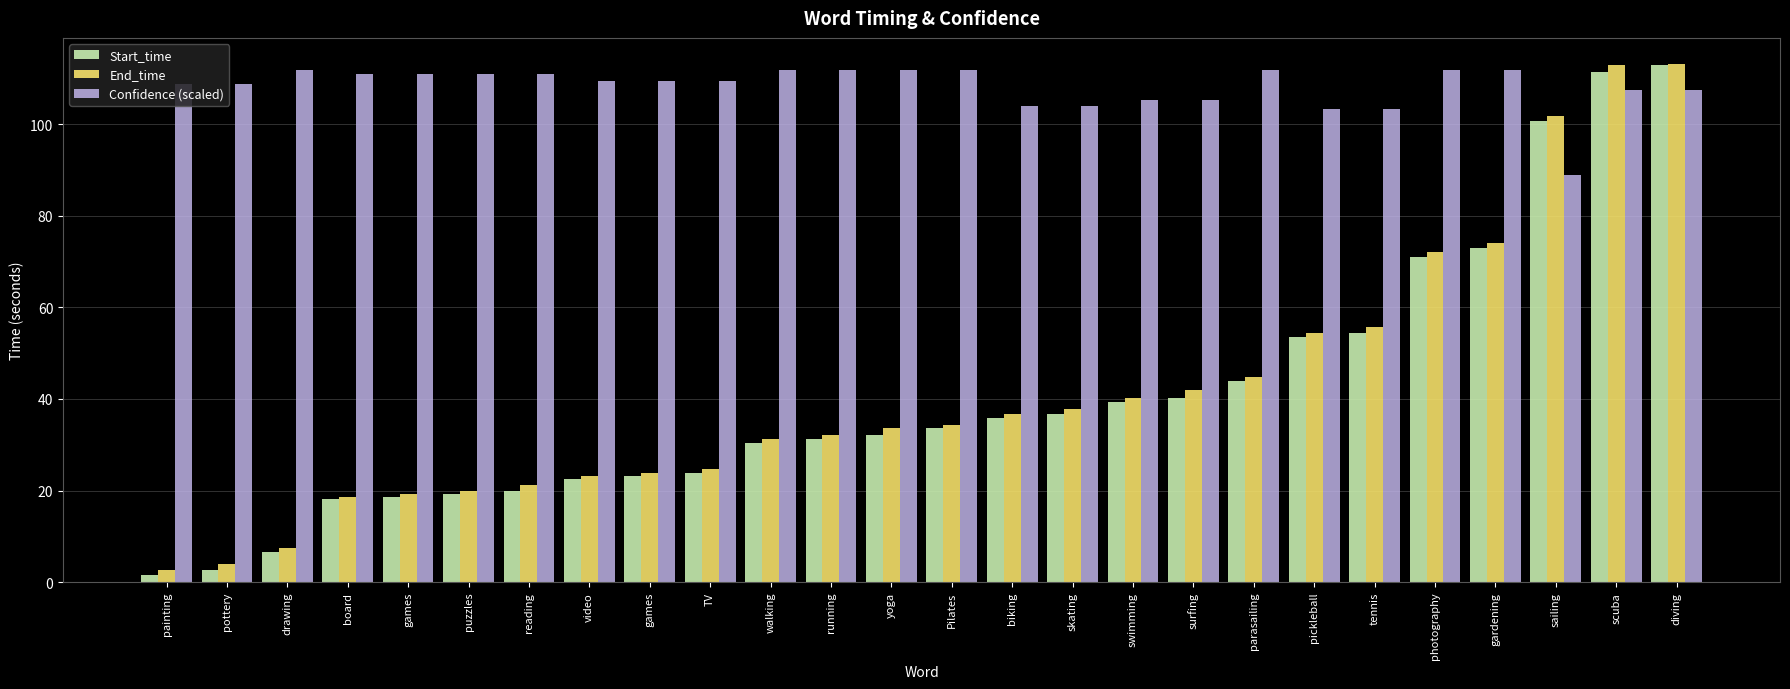

What are all the series names shown in the legend?

Start_time, End_time, Confidence (scaled)